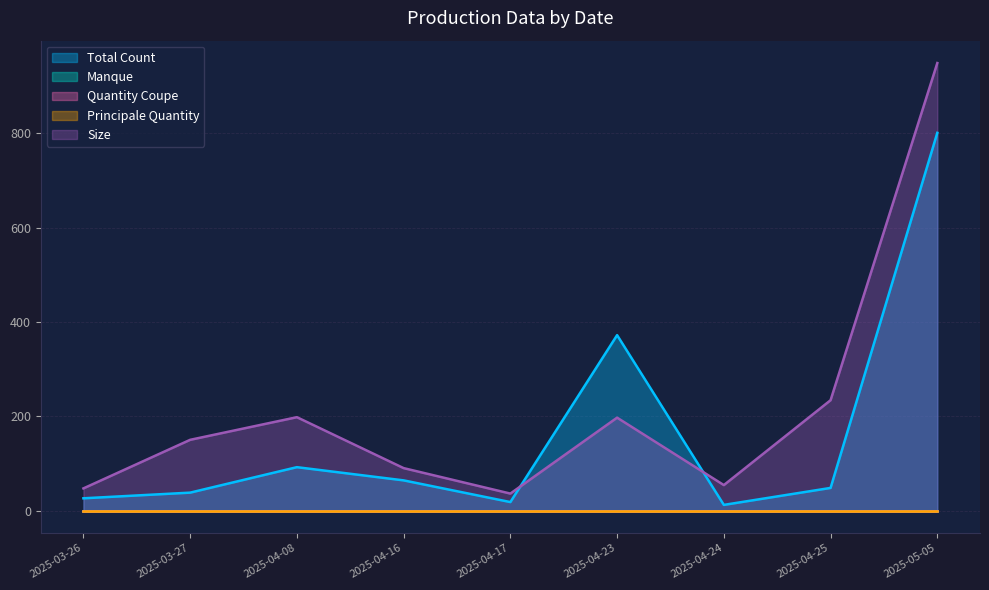

True or false: Total Count and Manque intersect in this chart.

False